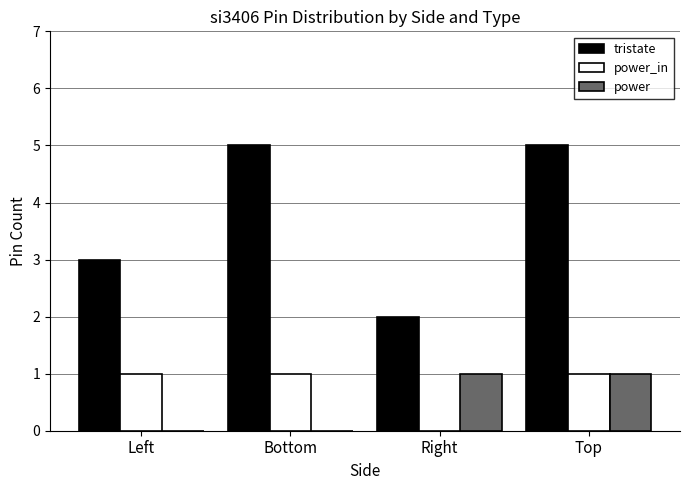

Is the value of power at Right greater than the value of tristate at Bottom?

No